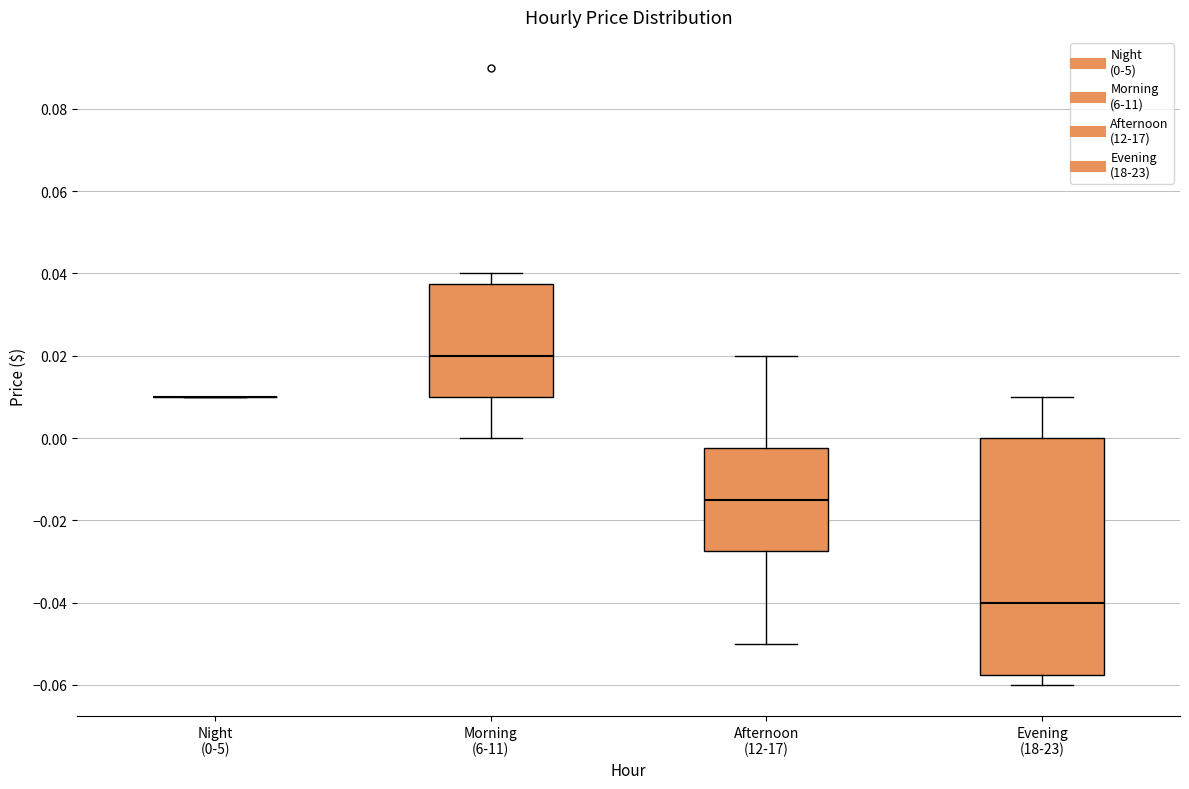

Reading left to right, read every box against the y-axis: the position of its median line, the range the box covers, and the ends of its whiskers. The values are not printed on the chart, so give them approximately, as read against the axis.

Night (0-5): box collapsed to a line at 0.010, whiskers 0.010 to 0.010
Morning (6-11): median 0.020, box 0.010 to 0.038, whiskers 0.000 to 0.040
Afternoon (12-17): median -0.014, box -0.028 to -0.002, whiskers -0.050 to 0.020
Evening (18-23): median -0.040, box -0.058 to 0.000, whiskers -0.060 to 0.010